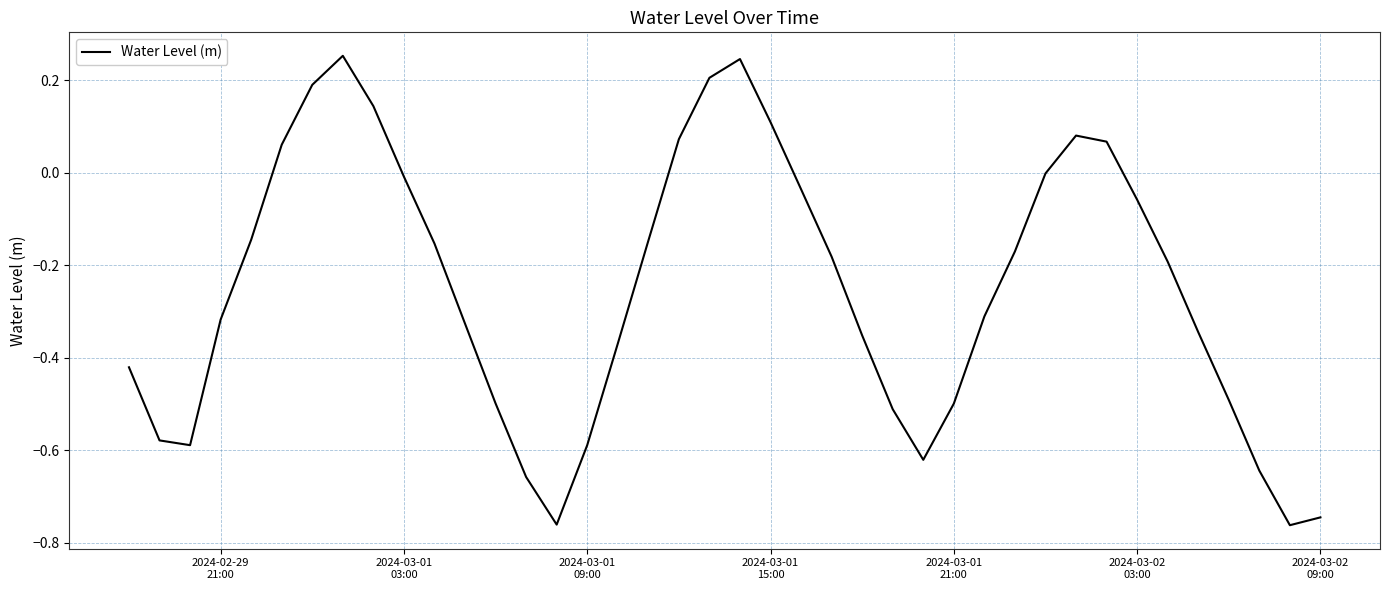

How many interior local valleys (lower than both neighbors) does the data have?

4